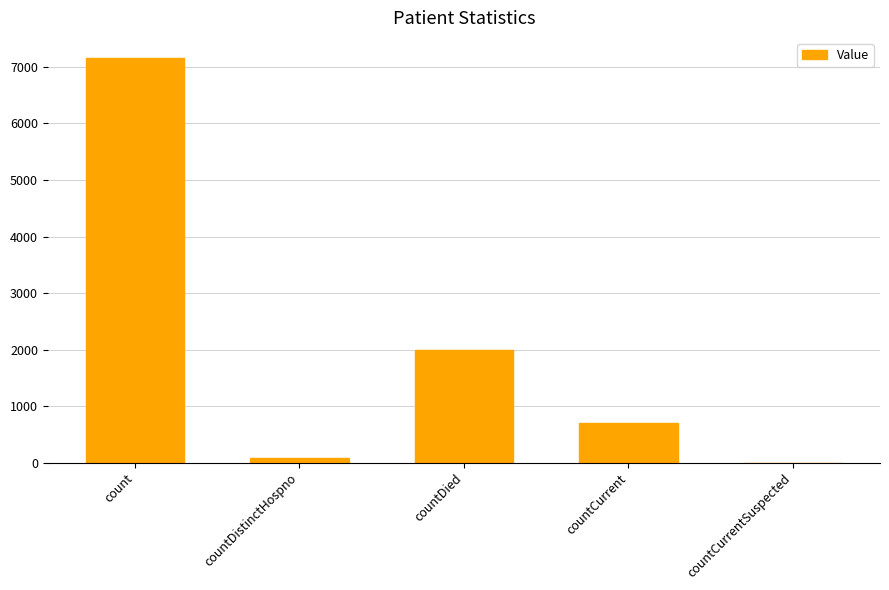

At which label does the data first exceed 693?

count